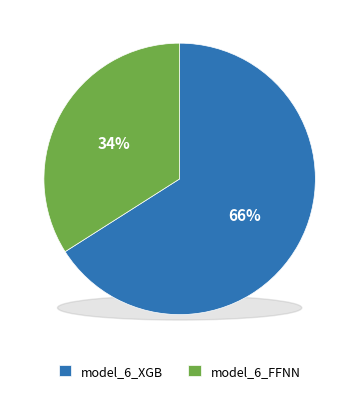

How many segments does this pie chart have?

2